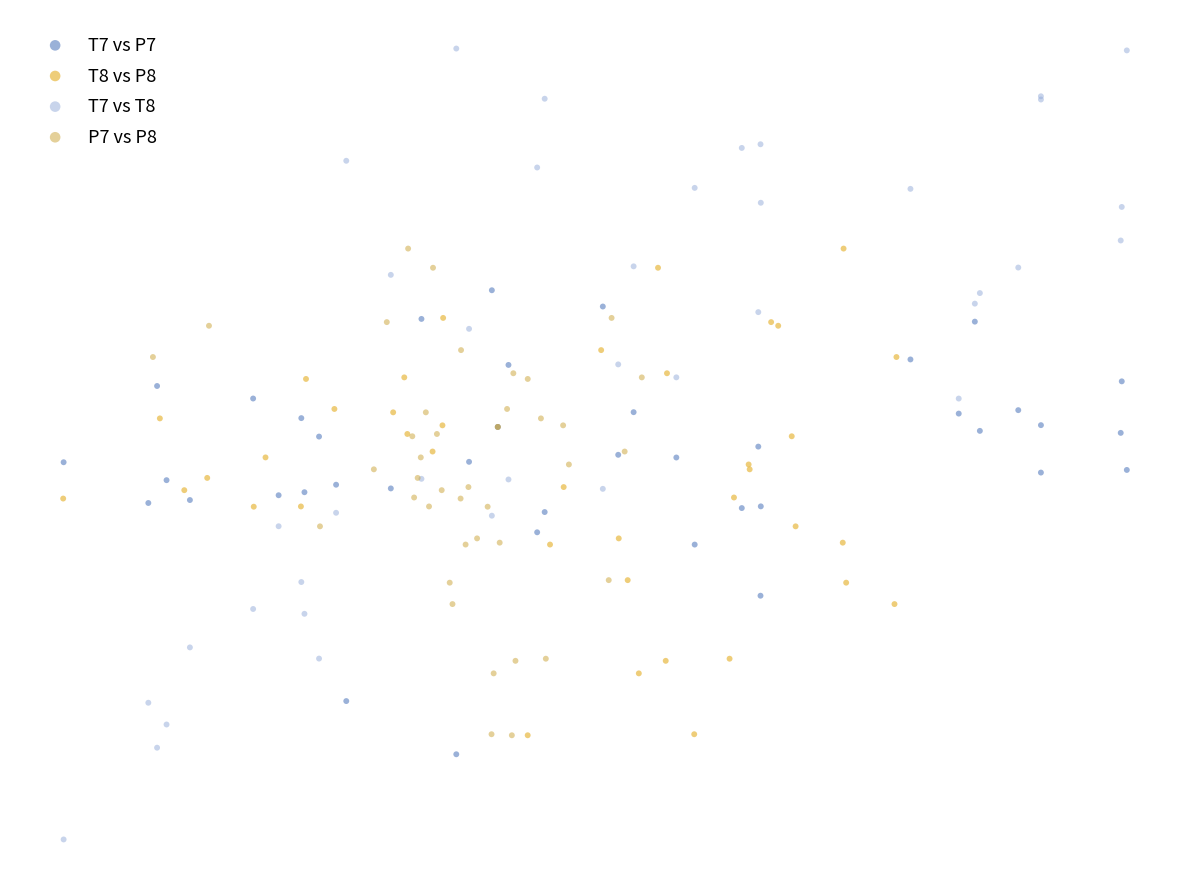

Which series has the widest spread of Y values?

T7 vs T8